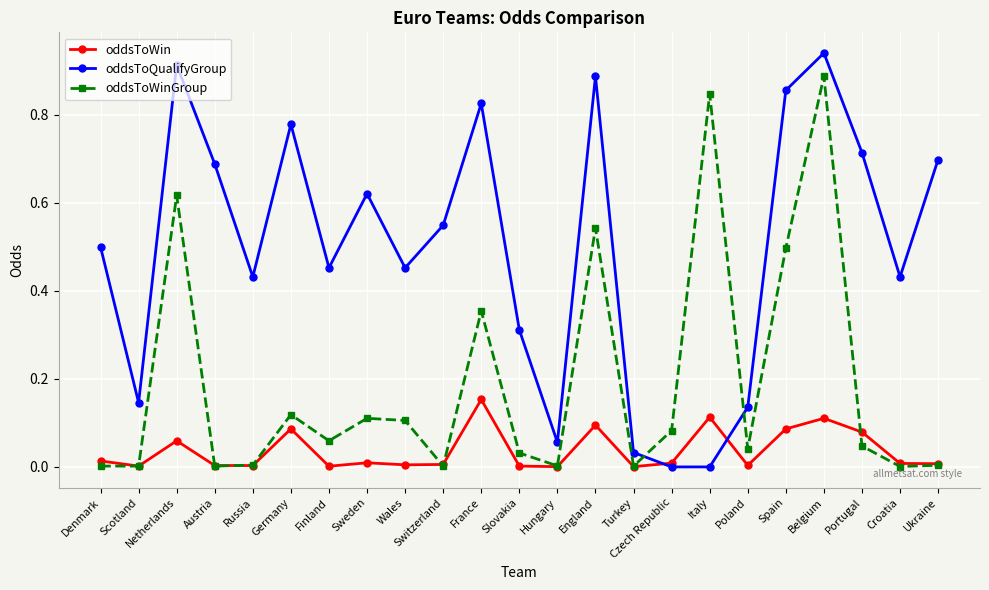

Where do oddsToQualifyGroup and oddsToWinGroup first cross each other?

Turkey and Czech Republic